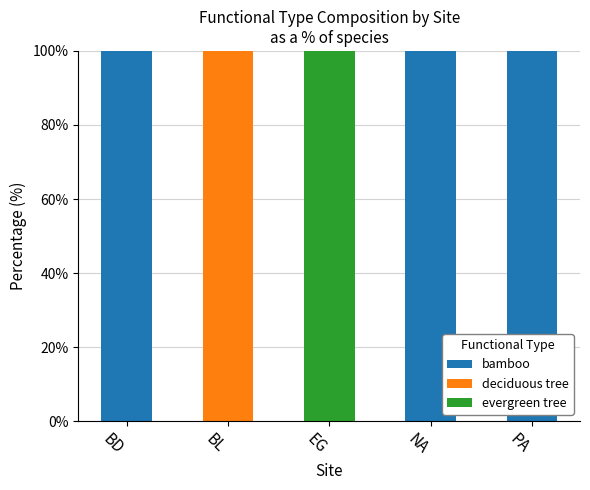

True or false: bamboo has a value of 0 at BL.

True